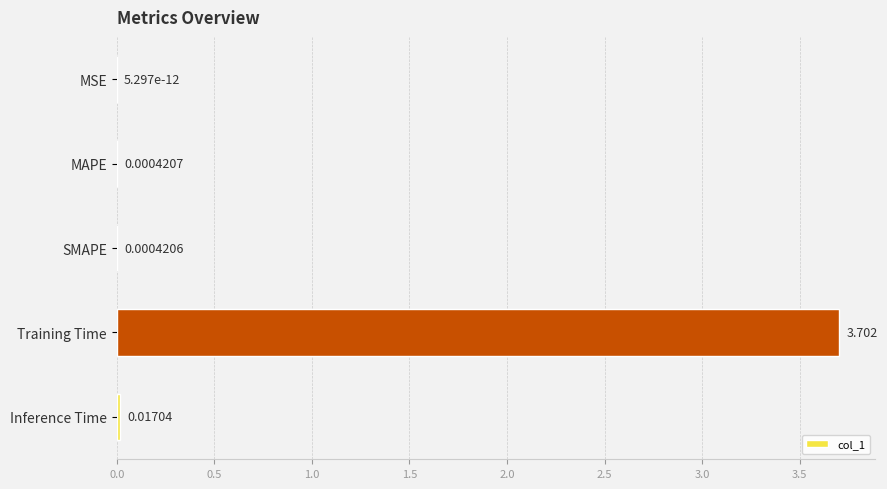

At which label is the value closest to 1?

Inference Time